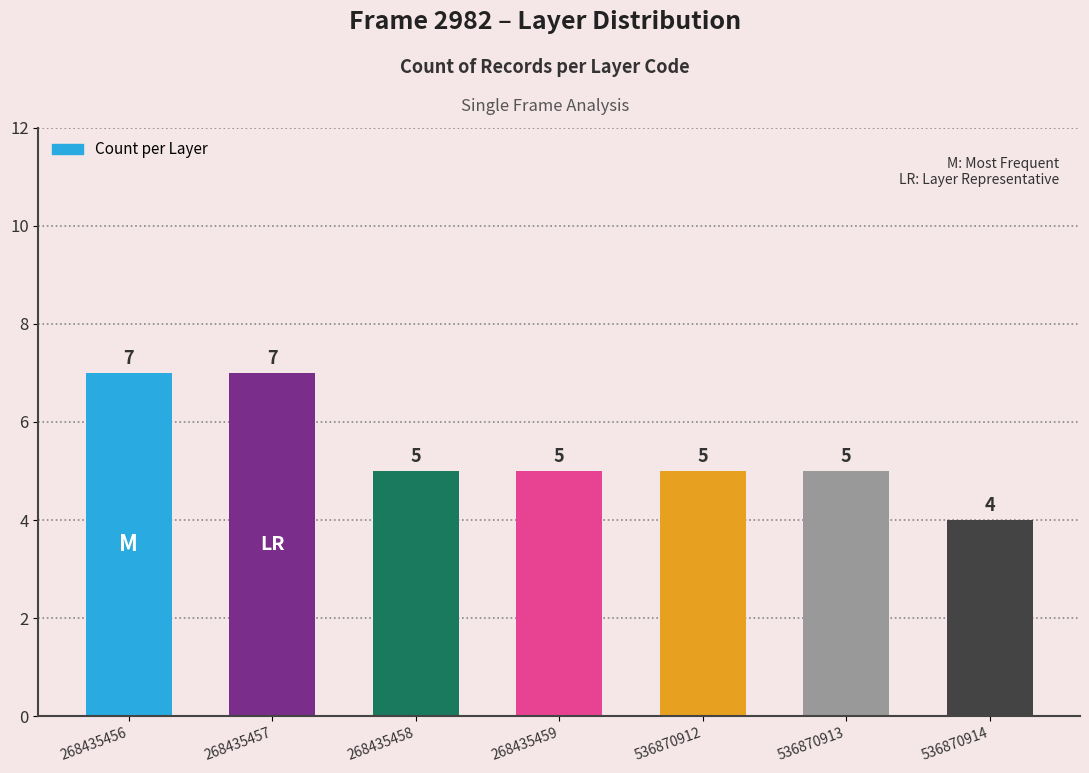

What is the difference between the values at 268435457 and 268435459?

2